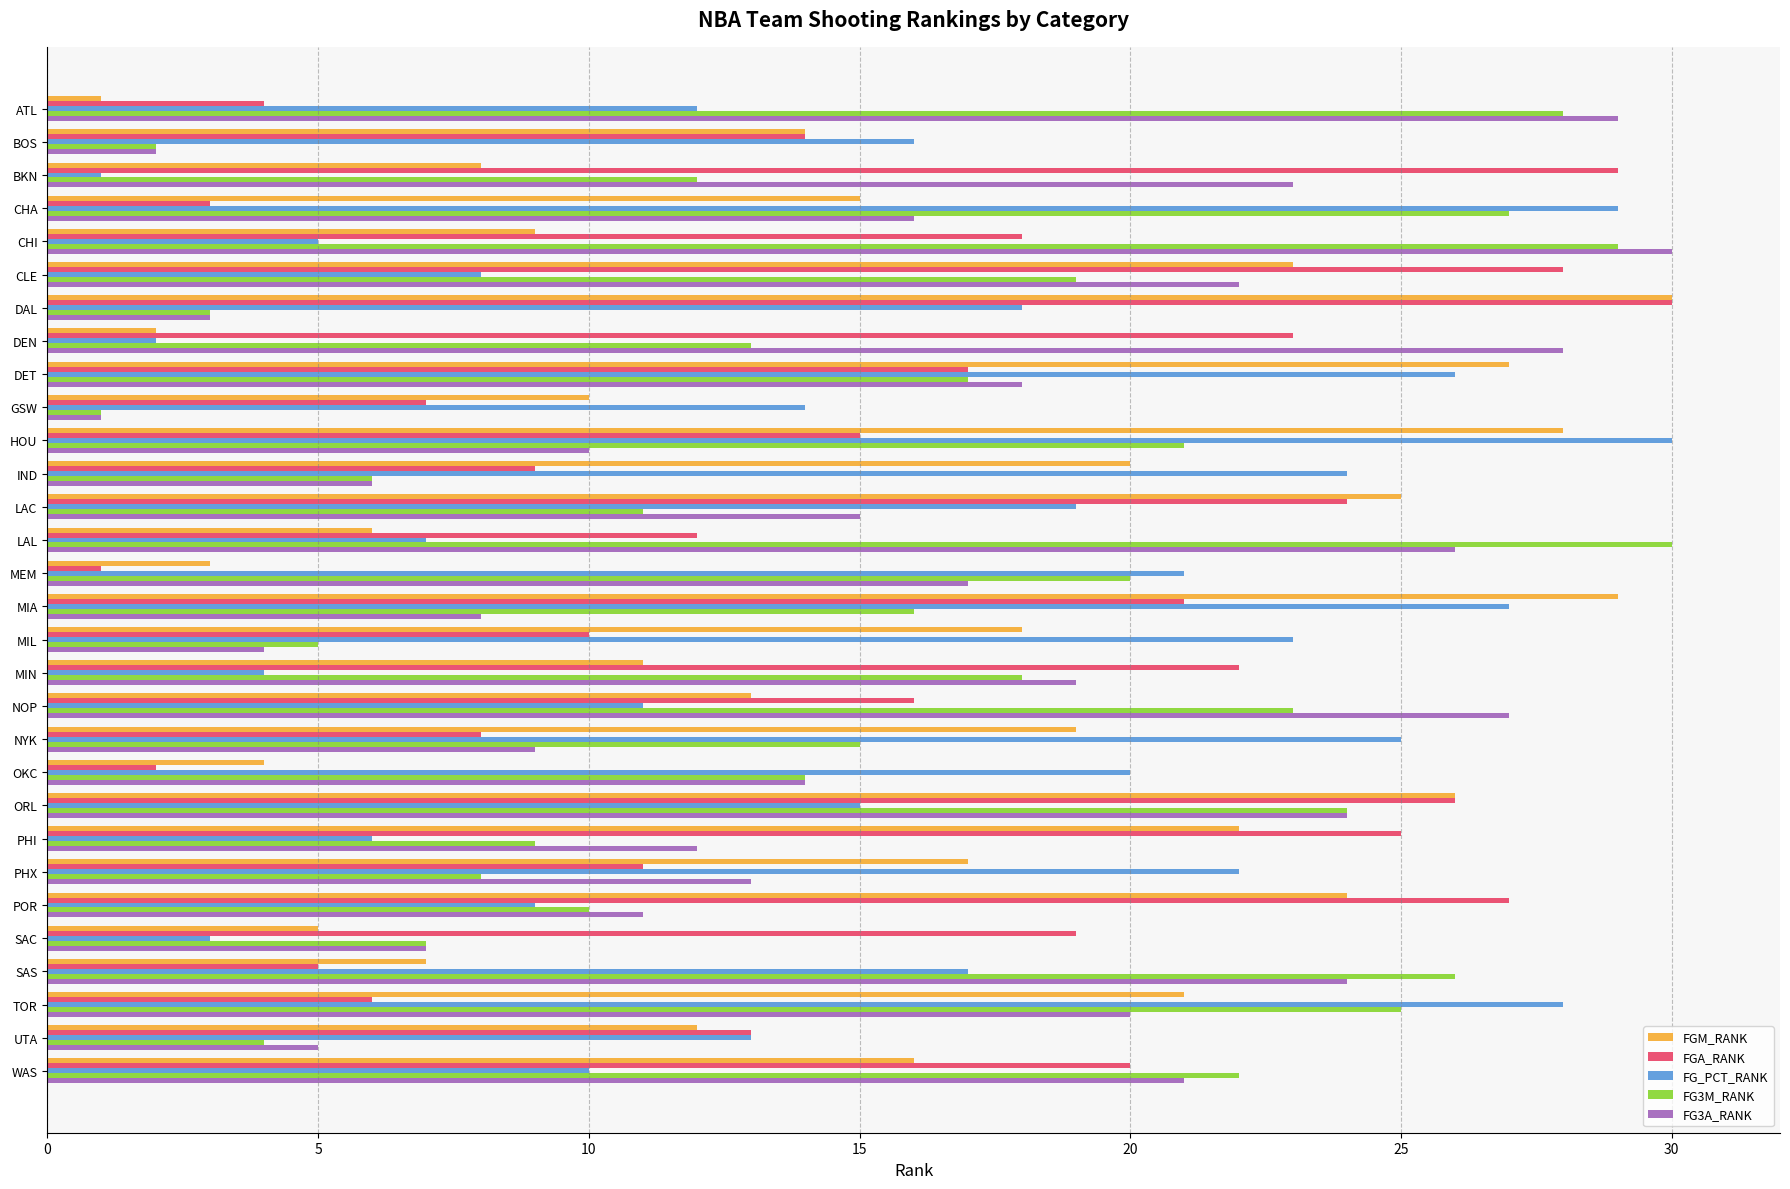

Which series changed the most between MIN and PHX?

FG_PCT_RANK